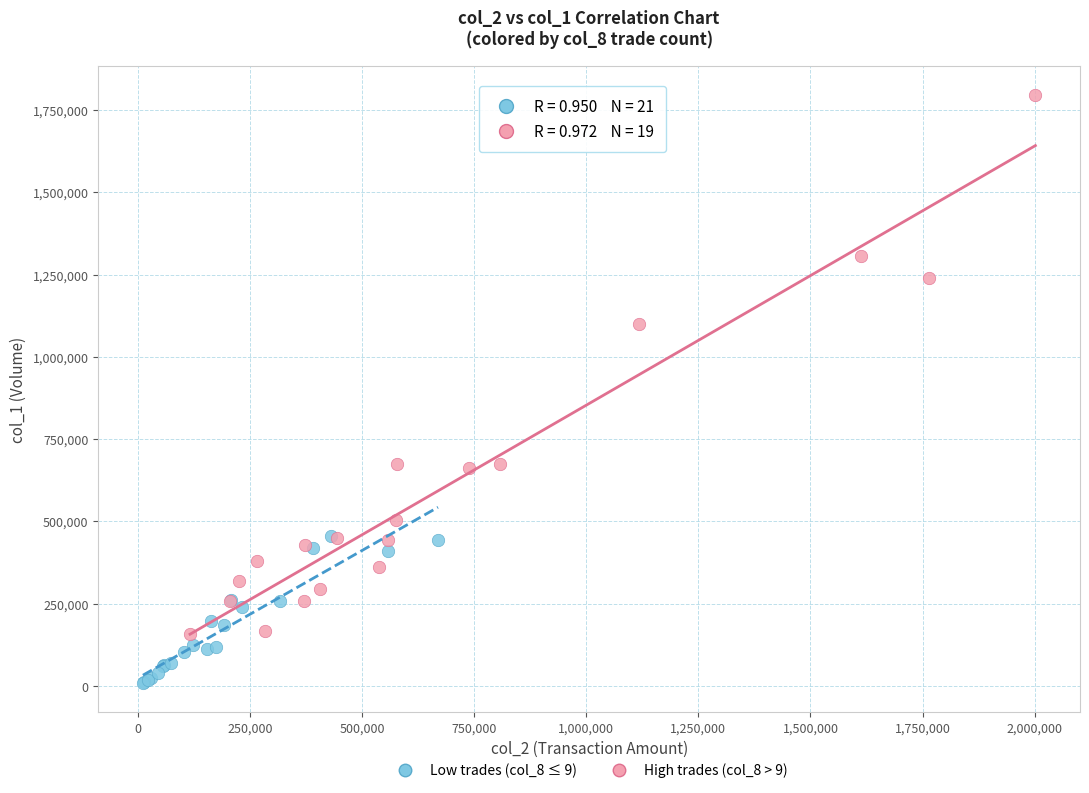

Which series reaches the minimum Y coordinate?

Low trades (col_8 ≤ 9)